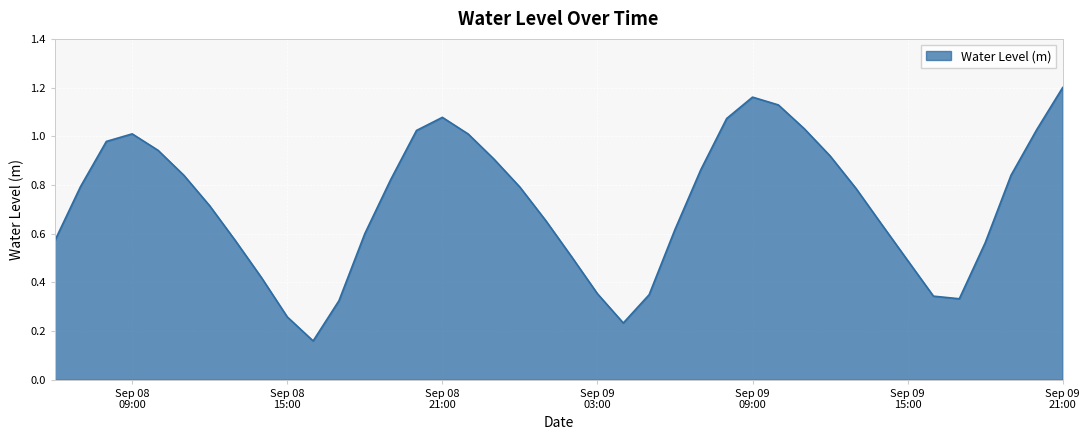

Rank the categories by value from lowest to highest.

2025-09-08 16:00:00, 2025-09-09 04:00:00, 2025-09-08 15:00:00, 2025-09-08 17:00:00, 2025-09-09 17:00:00, 2025-09-09 16:00:00, 2025-09-09 05:00:00, 2025-09-09 03:00:00, 2025-09-08 14:00:00, 2025-09-09 15:00:00, 2025-09-09 02:00:00, 2025-09-09 18:00:00, 2025-09-08 06:00:00, 2025-09-08 13:00:00, 2025-09-08 18:00:00, 2025-09-09 06:00:00, 2025-09-09 14:00:00, 2025-09-09 01:00:00, 2025-09-08 12:00:00, 2025-09-09 13:00:00, 2025-09-09 00:00:00, 2025-09-08 07:00:00, 2025-09-08 19:00:00, 2025-09-08 11:00:00, 2025-09-09 19:00:00, 2025-09-09 07:00:00, 2025-09-08 23:00:00, 2025-09-09 12:00:00, 2025-09-08 10:00:00, 2025-09-08 08:00:00, 2025-09-08 22:00:00, 2025-09-08 09:00:00, 2025-09-08 20:00:00, 2025-09-09 20:00:00, 2025-09-09 11:00:00, 2025-09-09 08:00:00, 2025-09-08 21:00:00, 2025-09-09 10:00:00, 2025-09-09 09:00:00, 2025-09-09 21:00:00